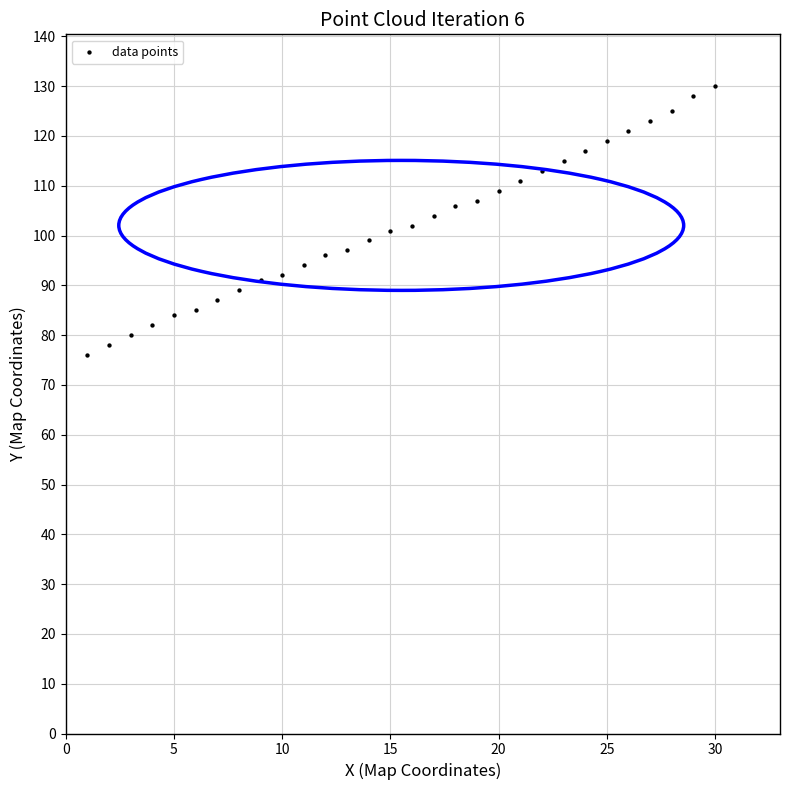

What is the range of X values (max minus min)?

29